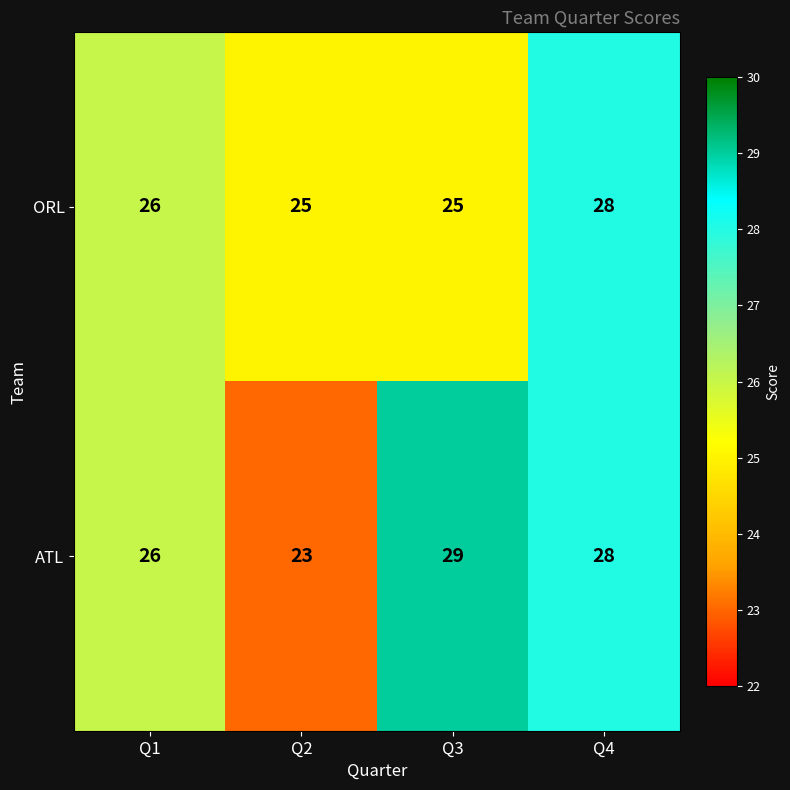

What is the sum of the ATL values at Q3 and Q4?

57